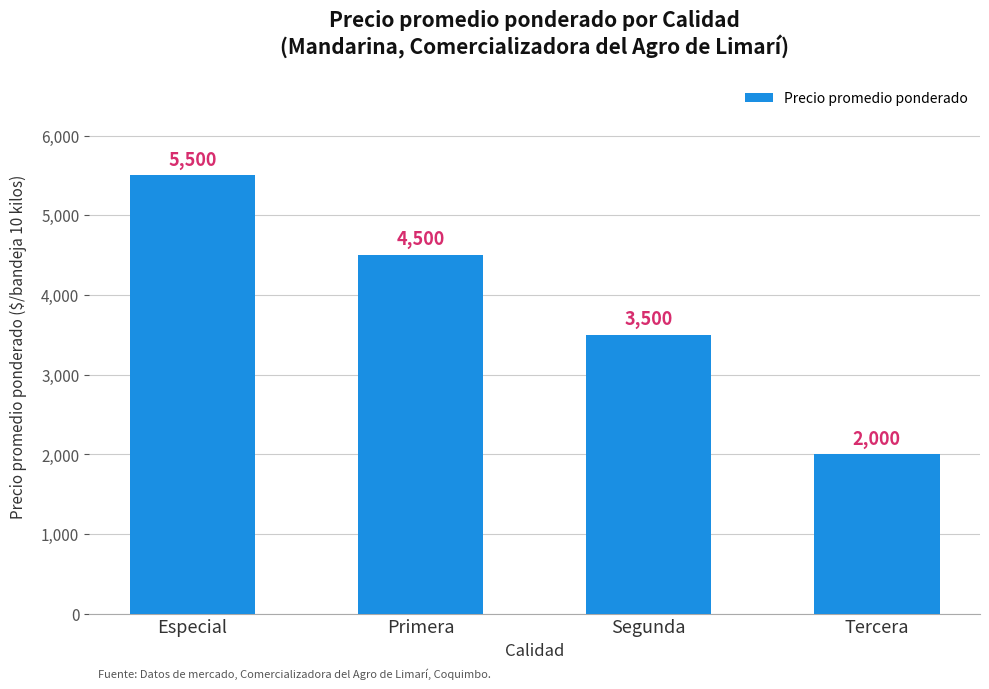

Is it true that the value at Segunda is 3500?

True